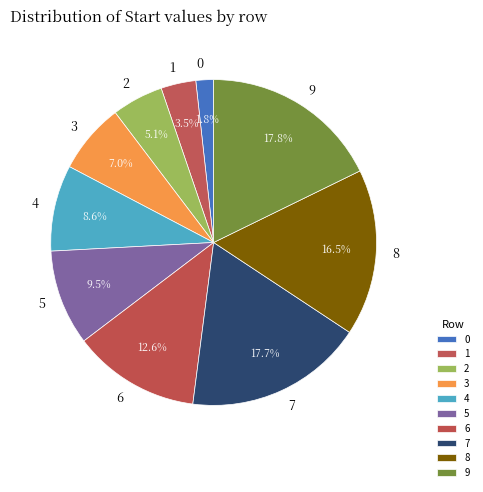

Is there a majority slice in this chart?

No